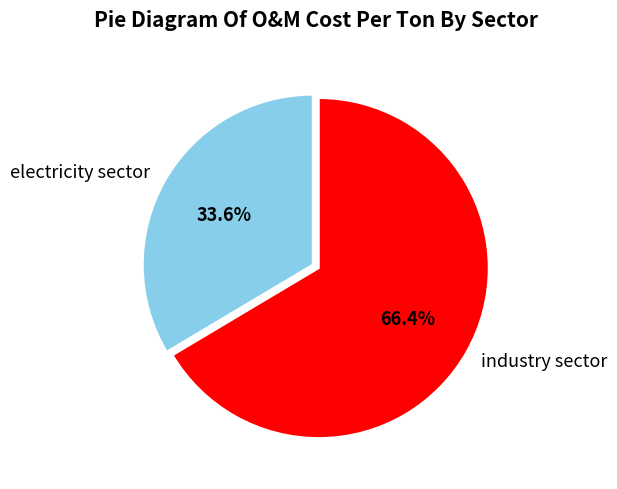

Count the number of slices in the pie.

2